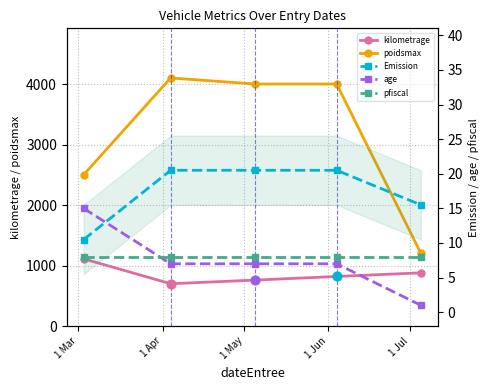

Which series reaches the maximum Y coordinate?

poidsmax